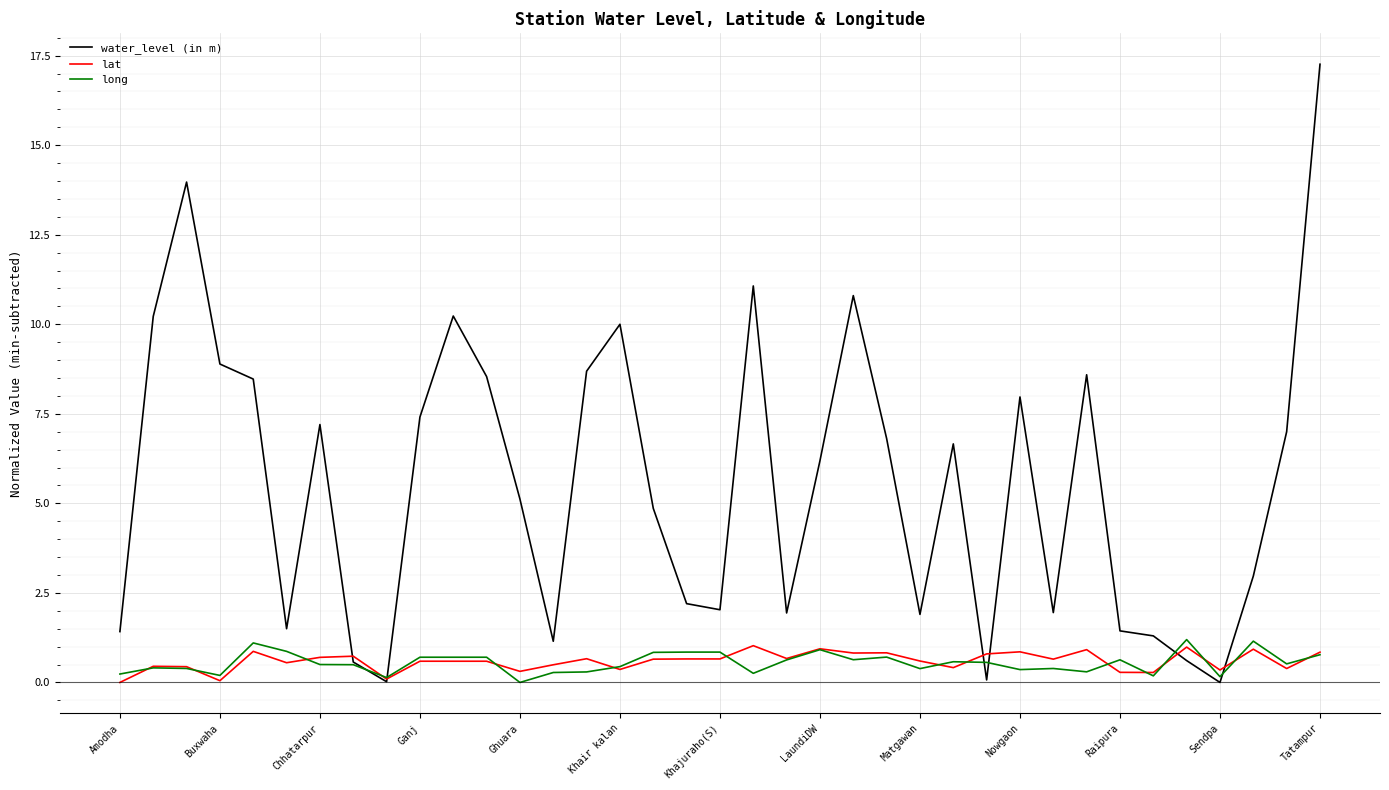

Which series has the largest total across all categories?

water_level (in m)